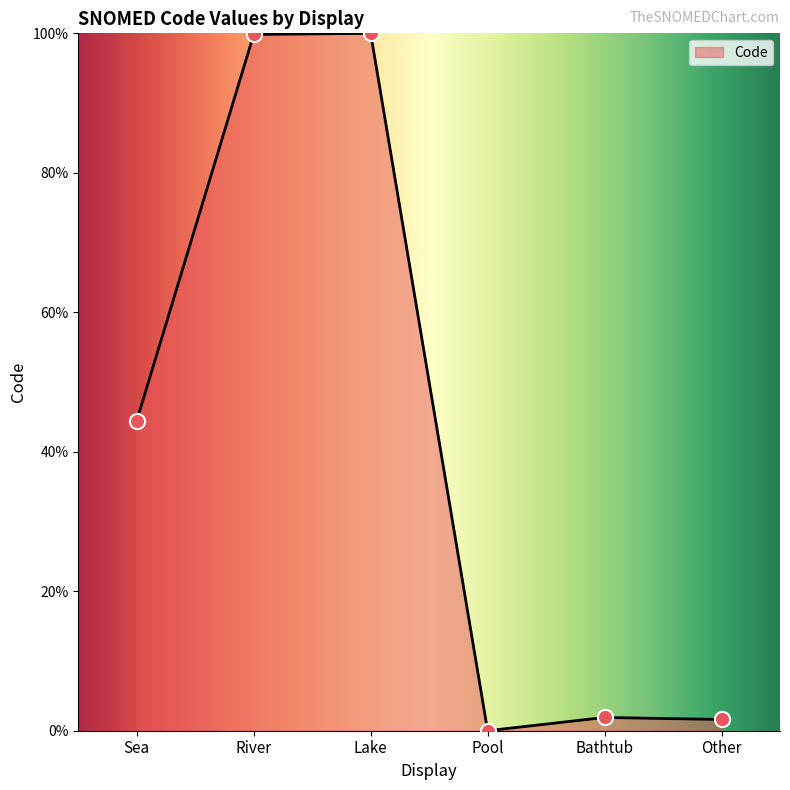

Between River and Pool, which is larger?

River